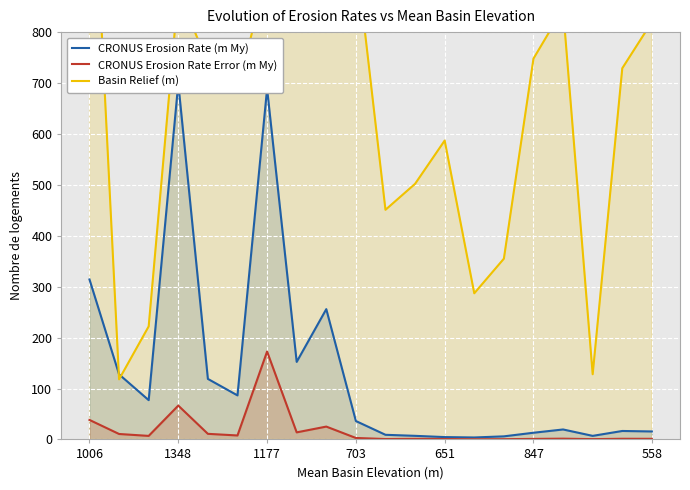

At which label does CRONUS Erosion Rate Error (m My) reach its peak?

1177